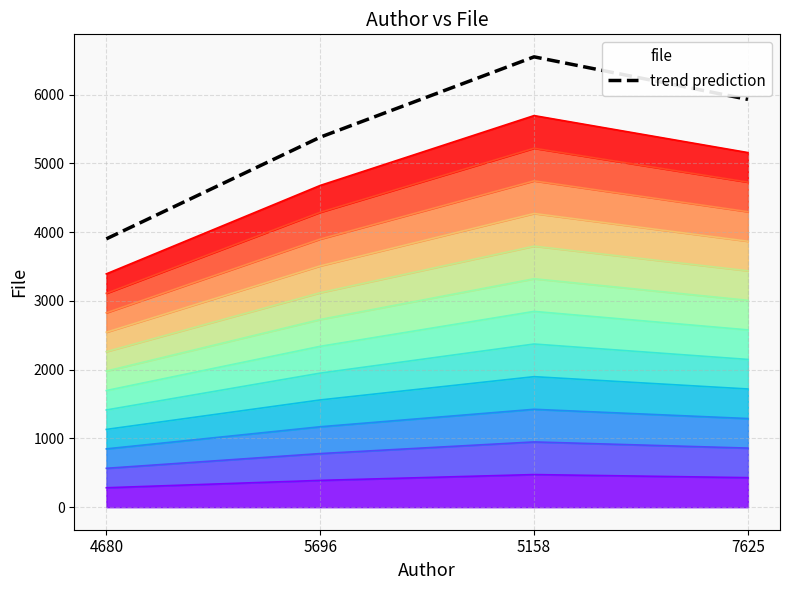

What is the sum of the values at 7625 and 4680?

9834.8